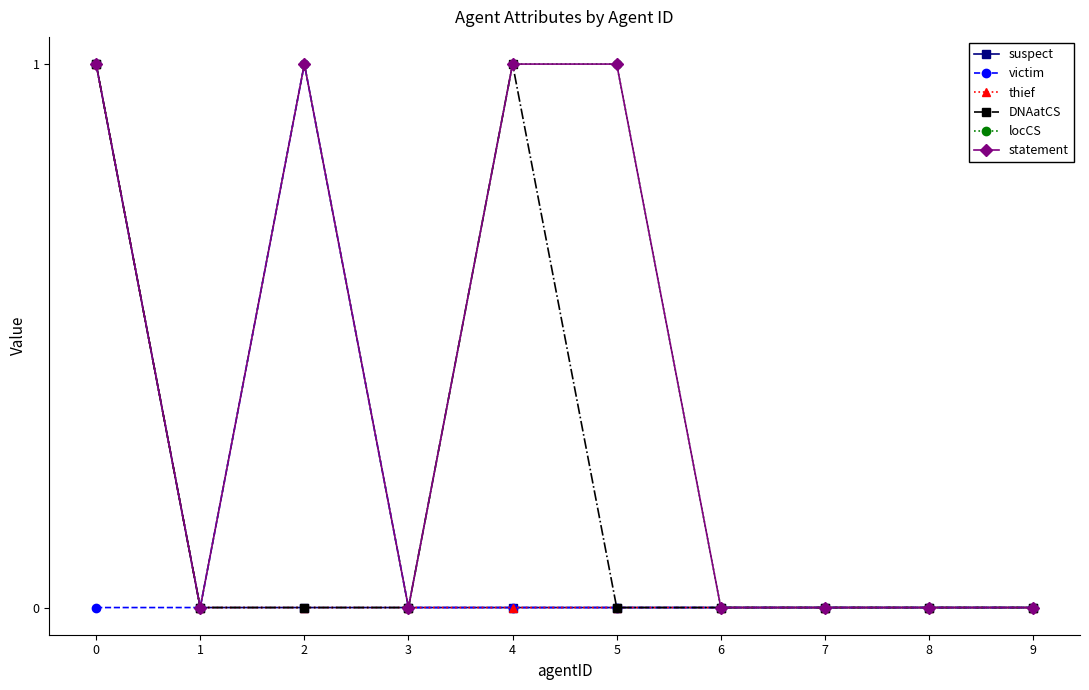

Does the chart have visible grid lines?

No